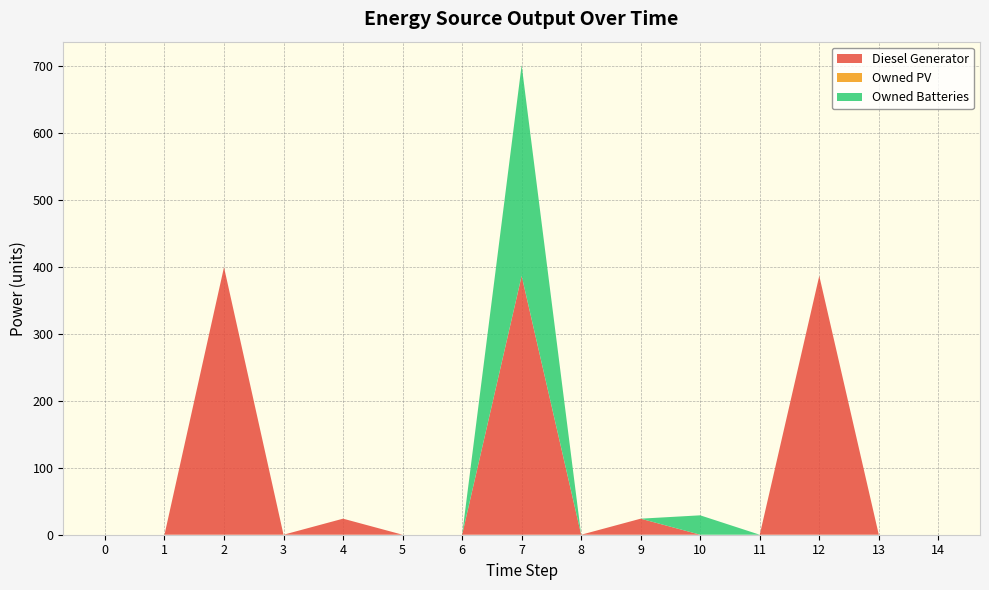

Reading left to right, what are all the values shown in this chart?

Diesel Generator: 0	0	400	0	24	0	0	387	0	24	0	0	387	0	0
Owned PV: 0	0	0	0	0	0	0	0	0	0	0	0	0	0	0
Owned Batteries: 0	0	0	0	0	0	0	315	0	0	29	0	0	0	0